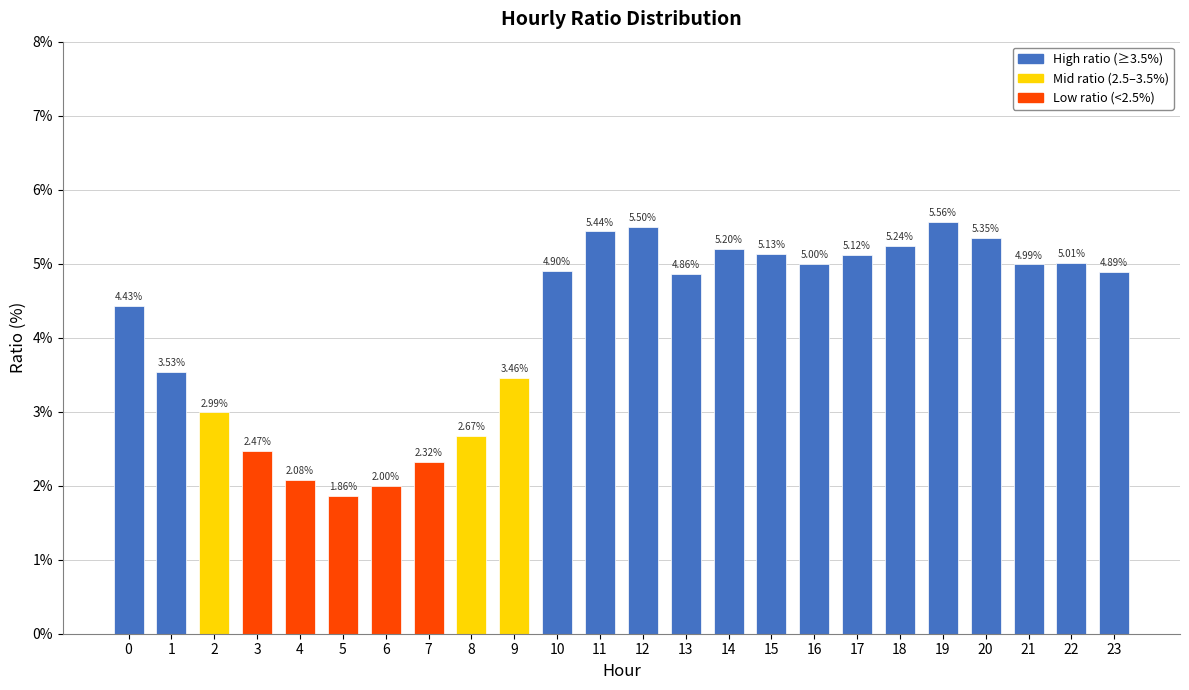

The chart shows a value of 2.7 at 22. True or false?

False